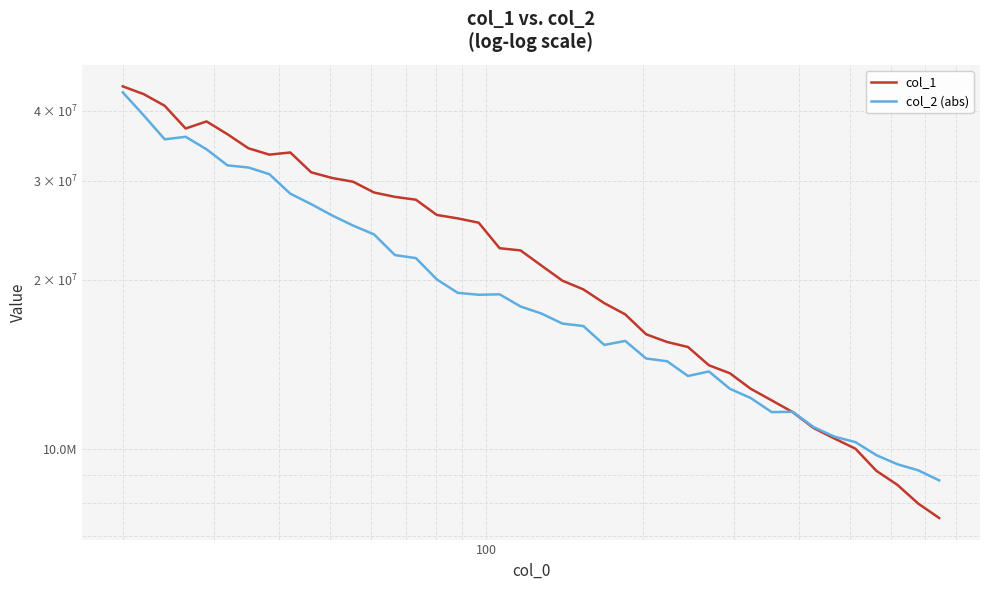

What is the difference between the second highest and minimum values in the col_2 (abs) series?

30446623.5